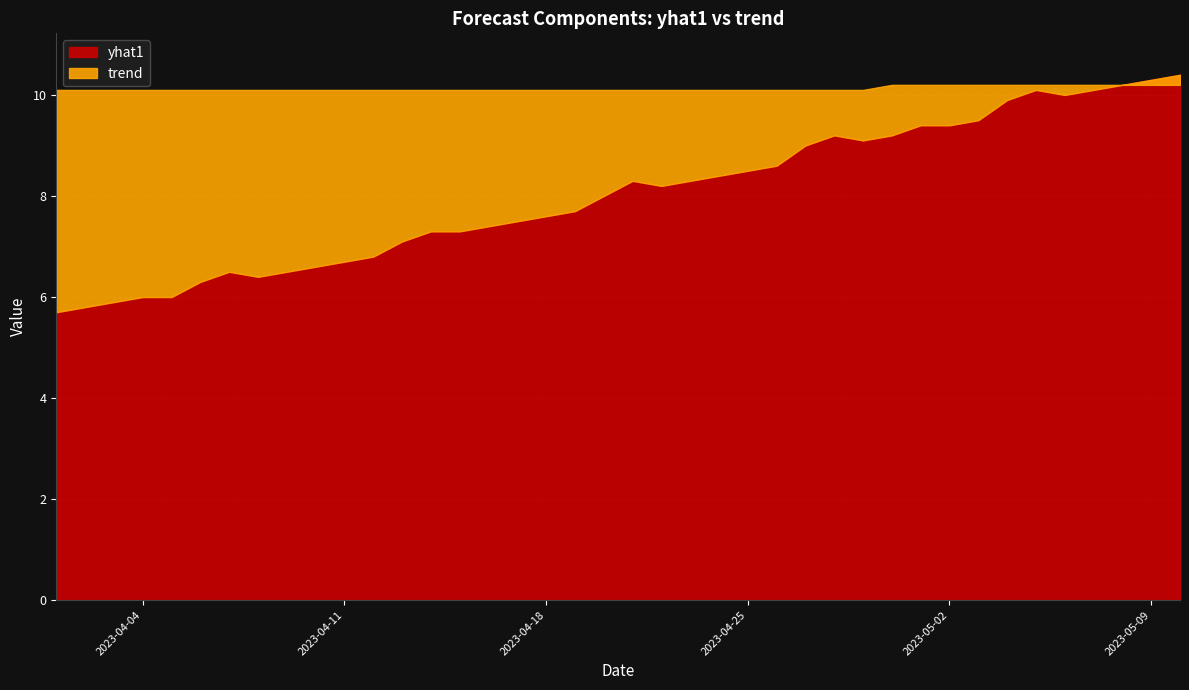

What is the label of the 36th point from the right?

2023-04-05